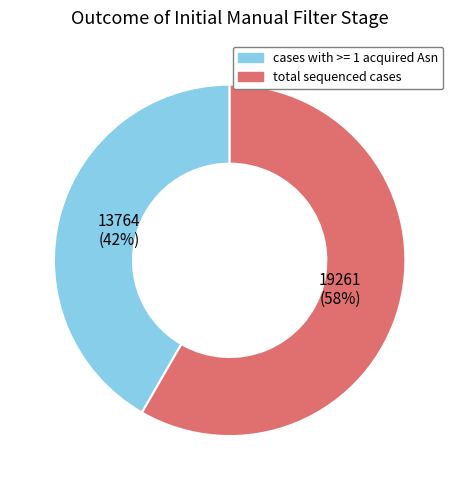

Is it true that total sequenced cases is 58% of the pie?

True